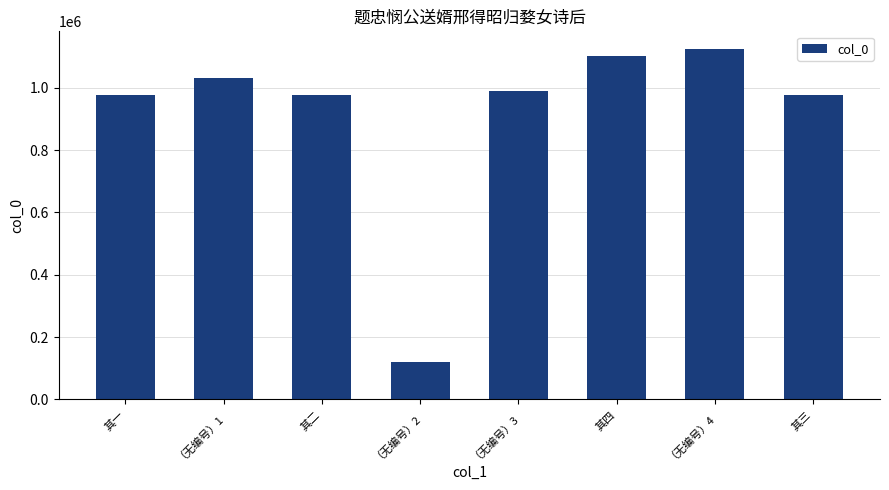

What is the value of the 7th bar from the left?

1124717